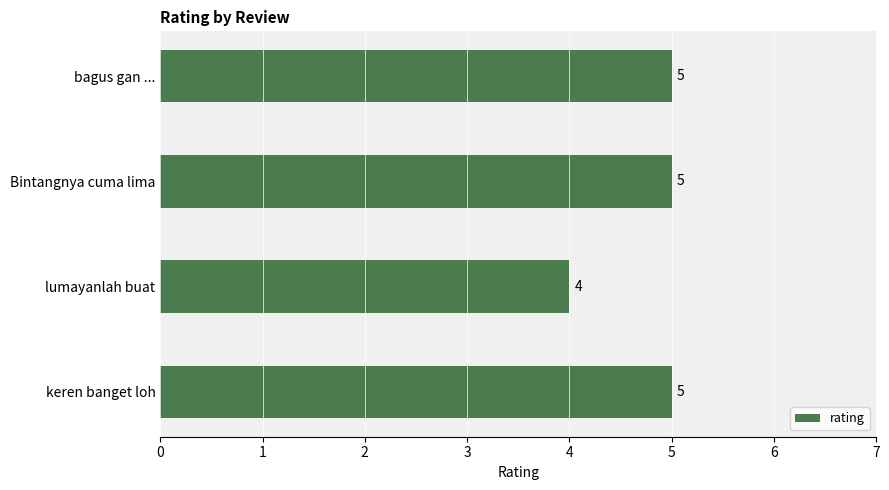

The chart shows a value of 5 at Bintangnya cuma lima. True or false?

True